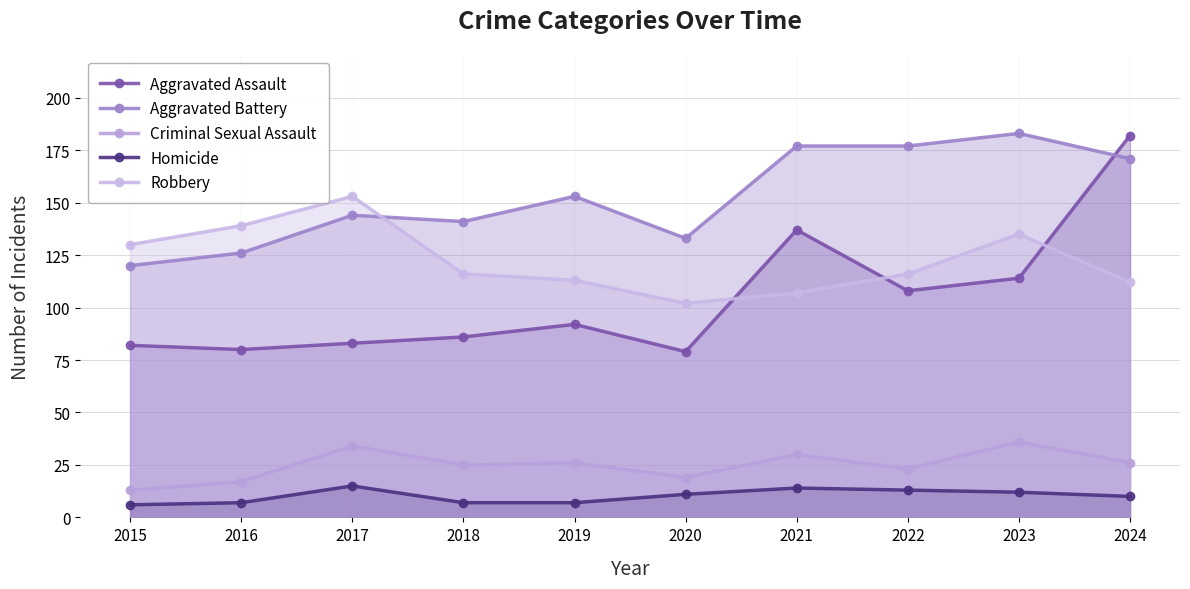

What are all the series names shown in the legend?

Aggravated Assault, Aggravated Battery, Criminal Sexual Assault, Homicide, Robbery